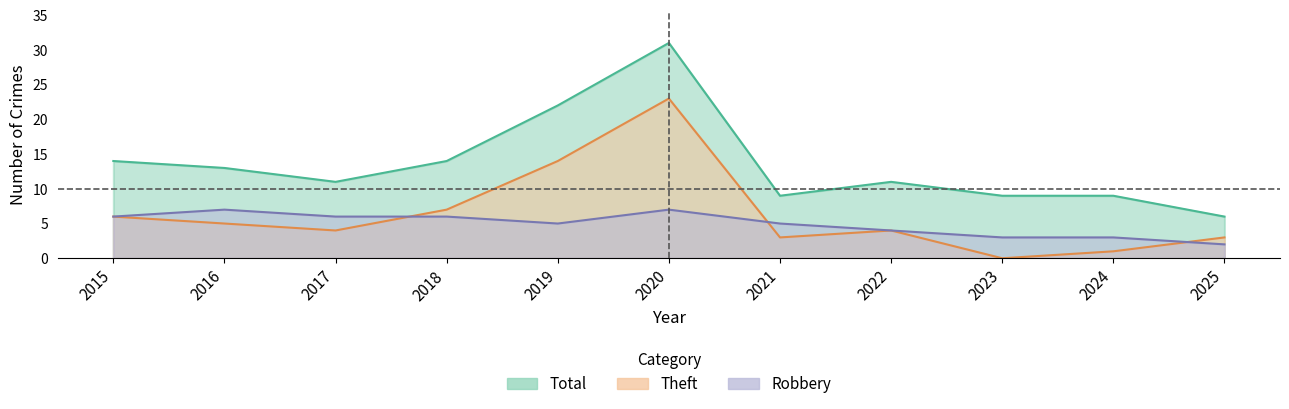

Which series changed the most between 2019 and 2025?

Total